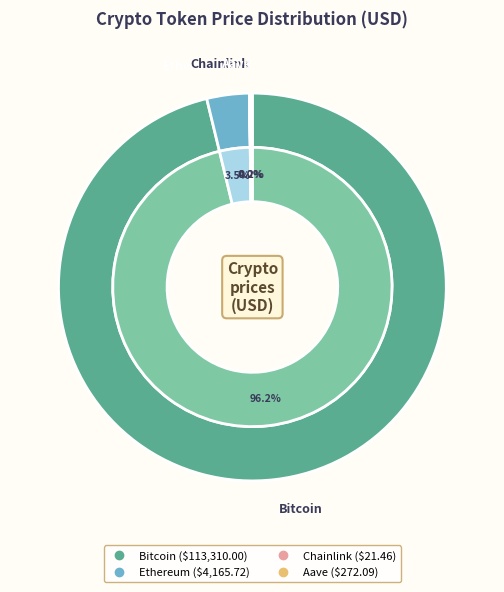

To the nearest percent, what is the average slice percentage?

25%